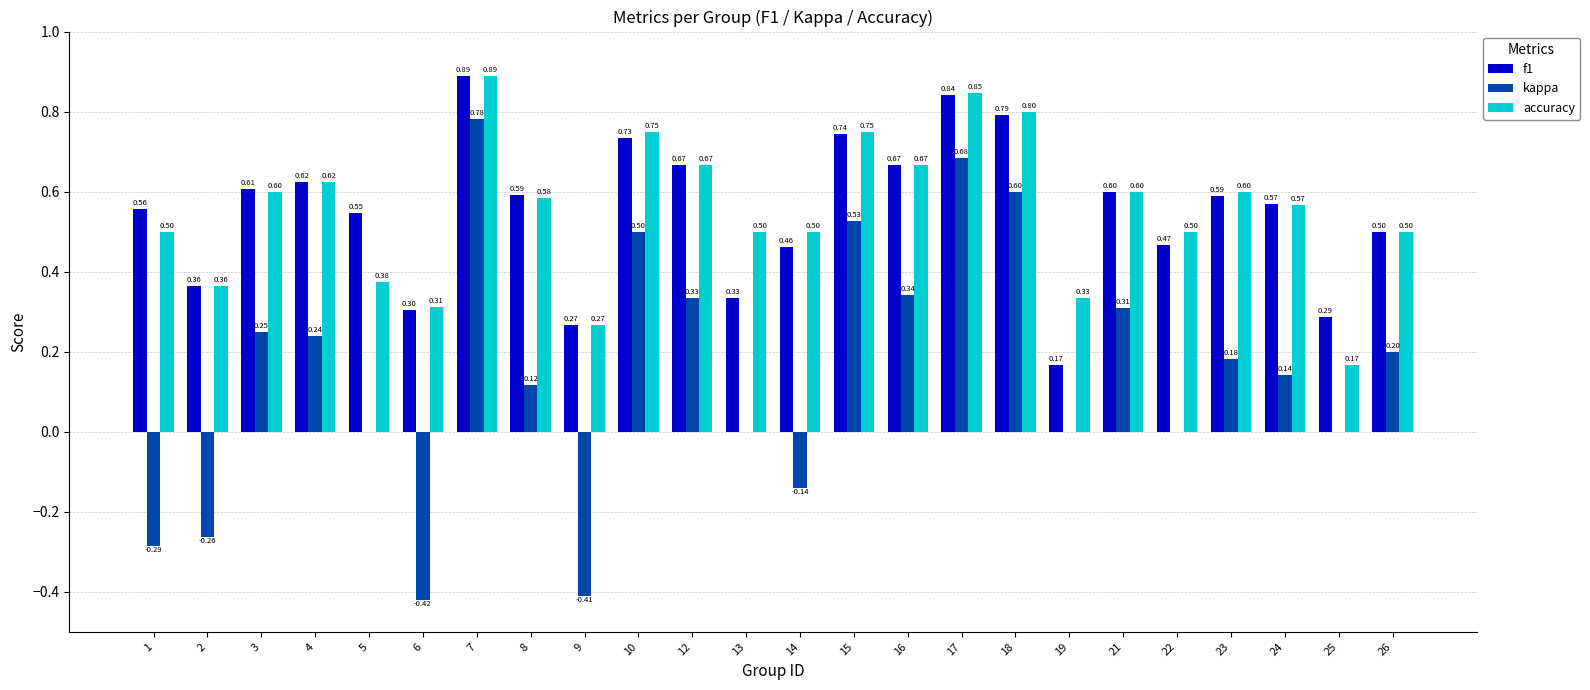

Which series changed the most between 9 and 21?

kappa